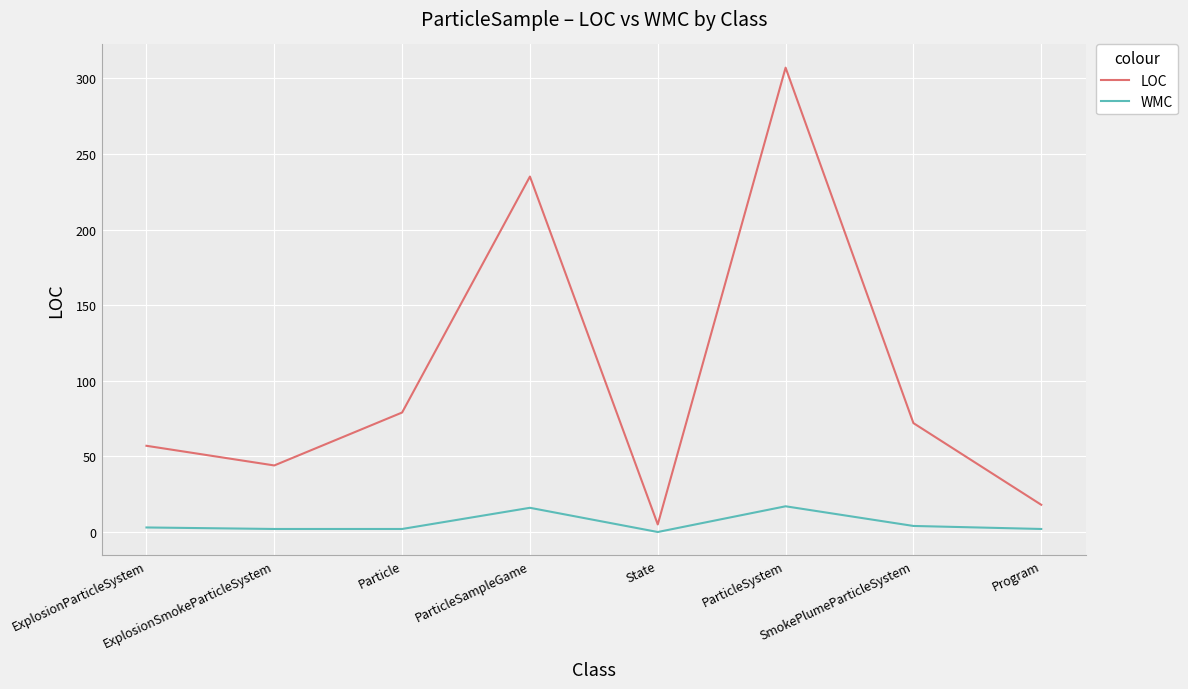

The WMC series shows 2 at ExplosionSmokeParticleSystem. True or false?

True